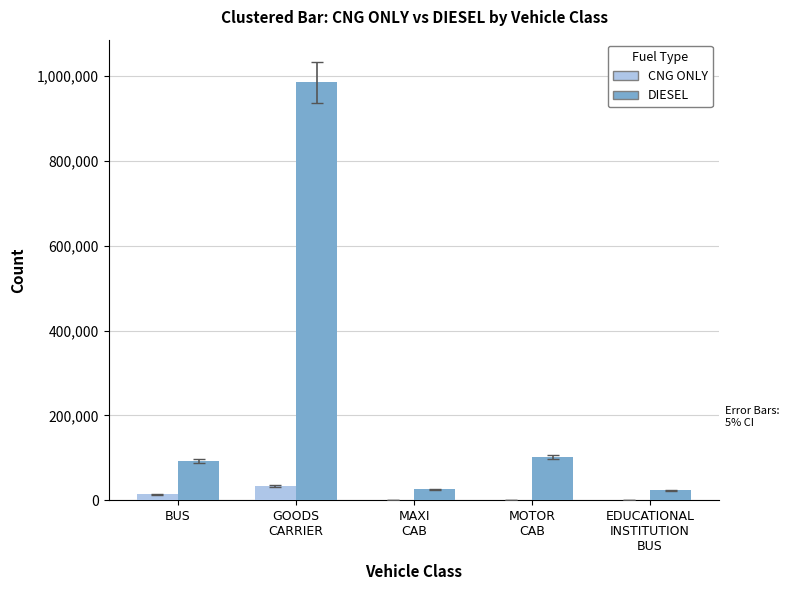

Are the bars horizontal?

No